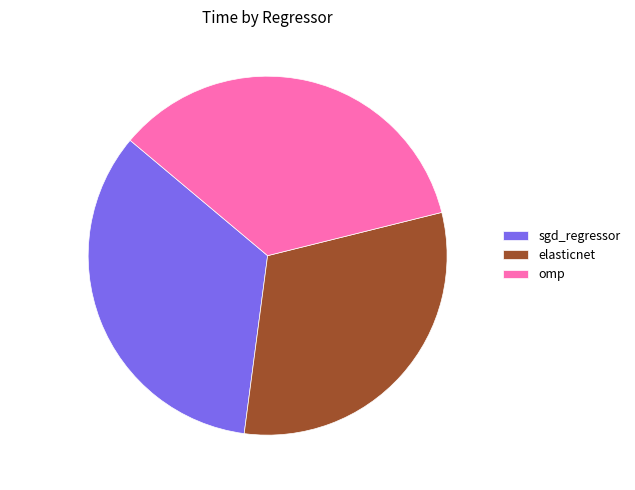

True or false: elasticnet accounts for 31% of the total.

True